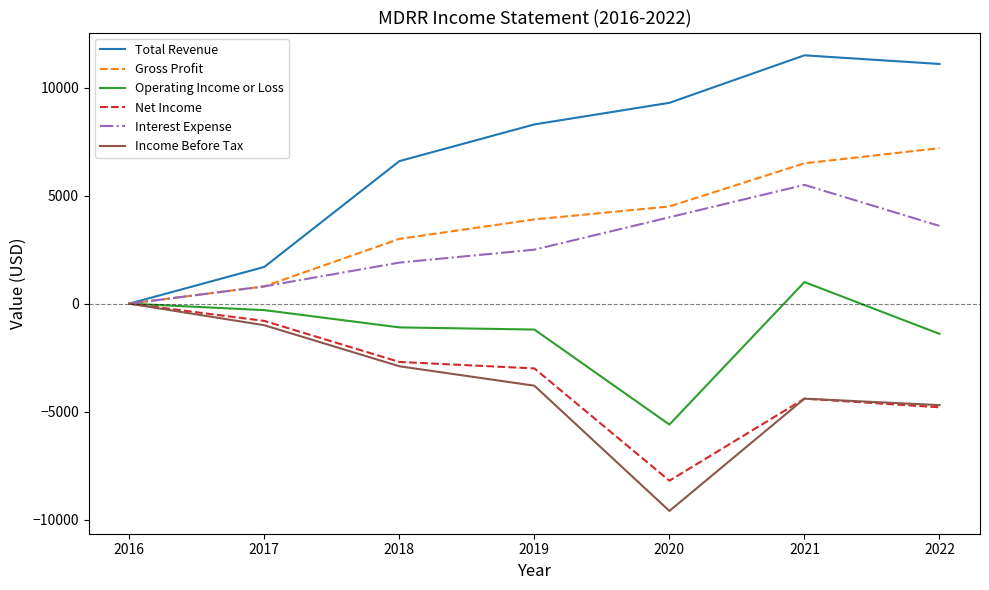

Which series has the largest total across all categories?

Total Revenue